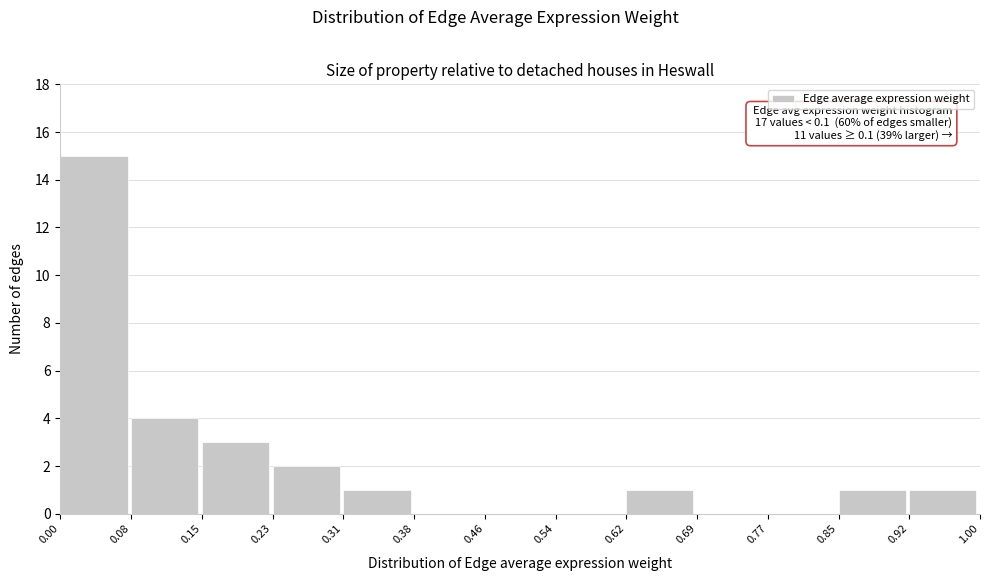

Which range on the x-axis has the tallest bar?

0.00 to 0.08